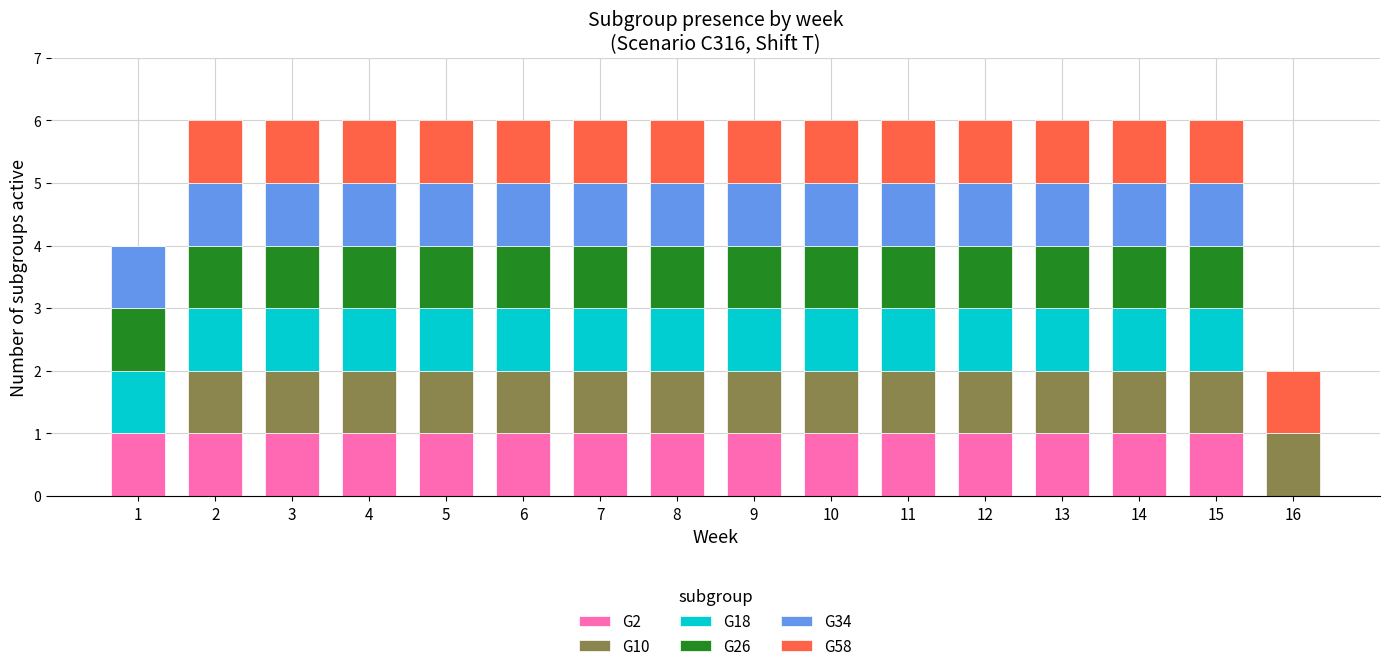

True or false: G2 has a value of 1 at 15.

True